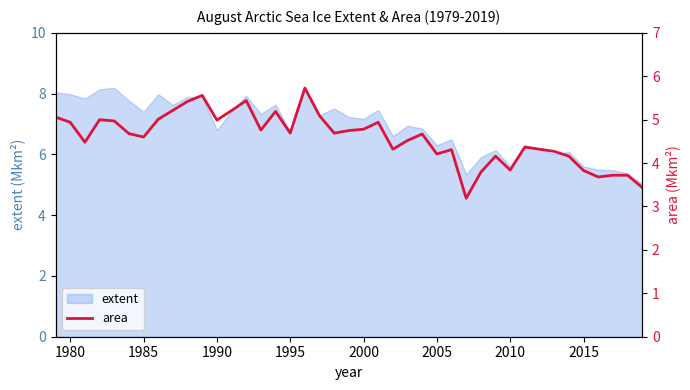

The value of extent at 1980 is 8.0. True or false?

True